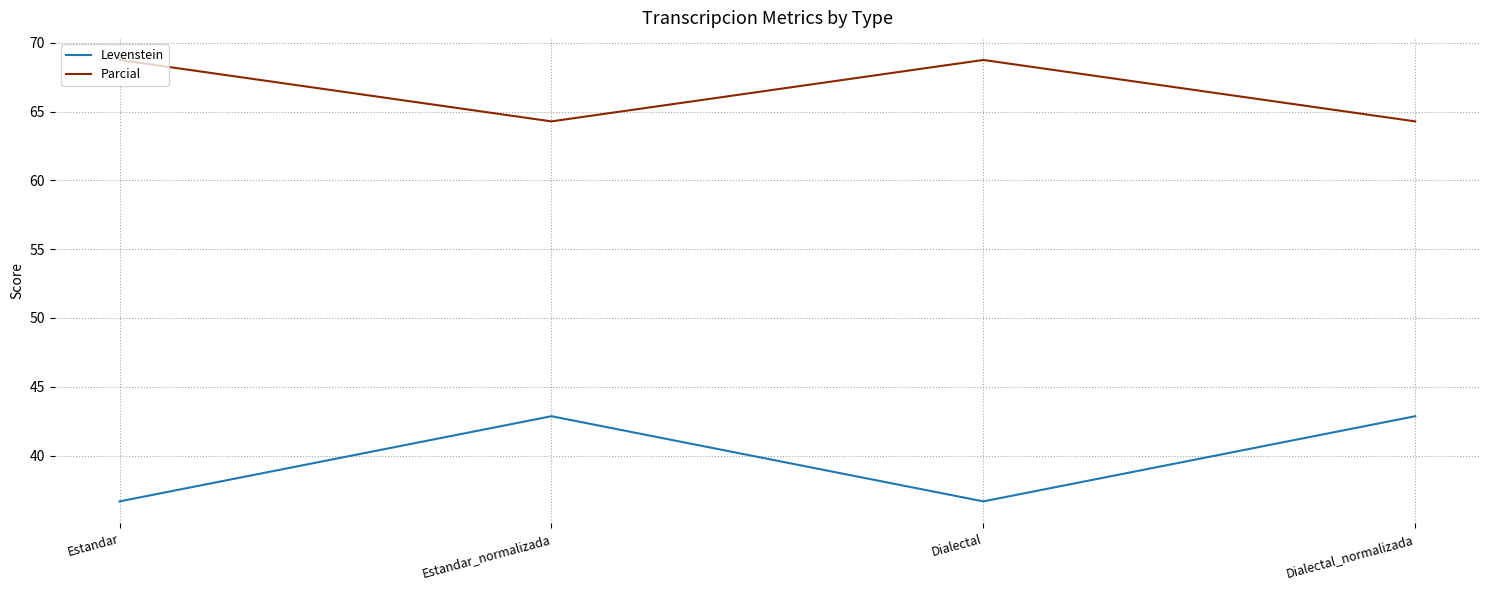

What is the smallest value displayed?

36.7